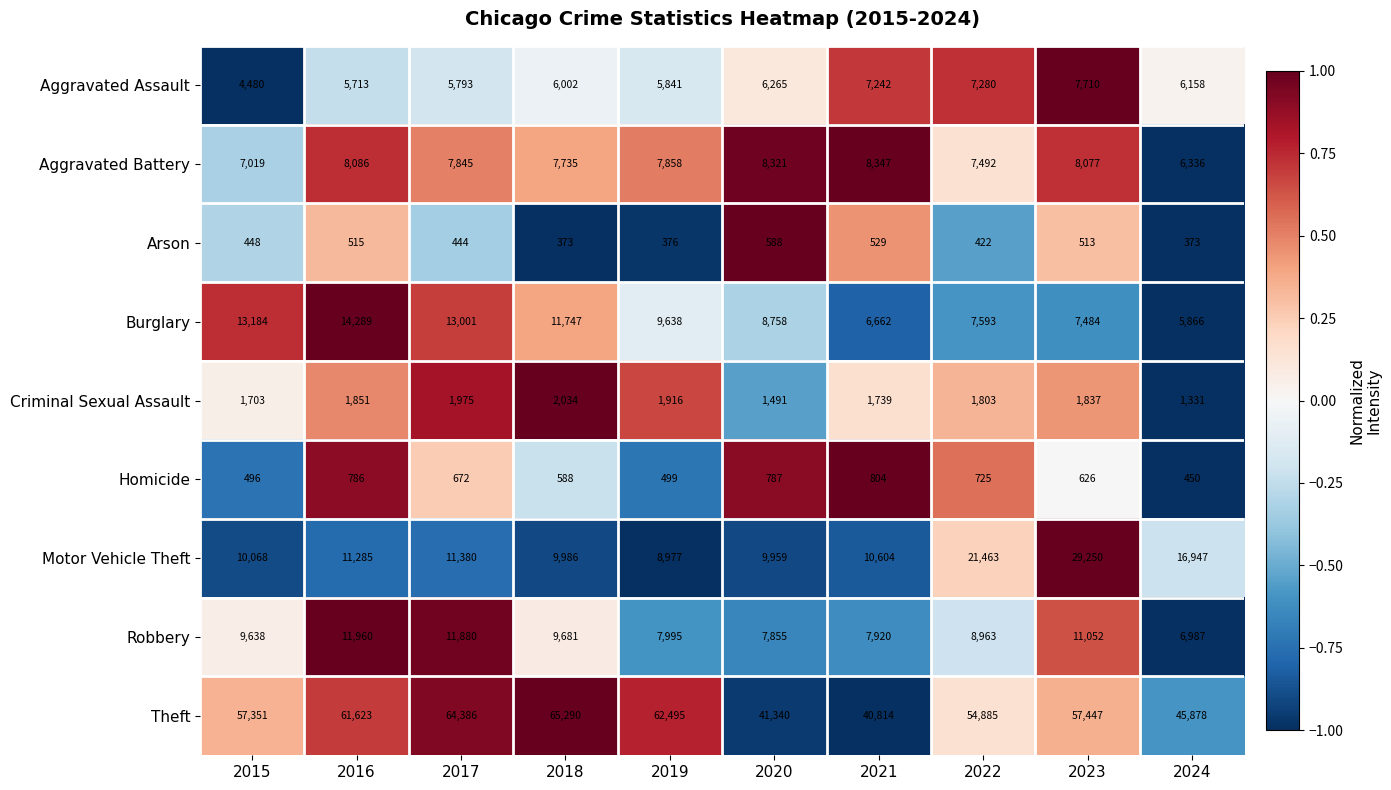

The Robbery series shows 7780 at 2017. True or false?

False